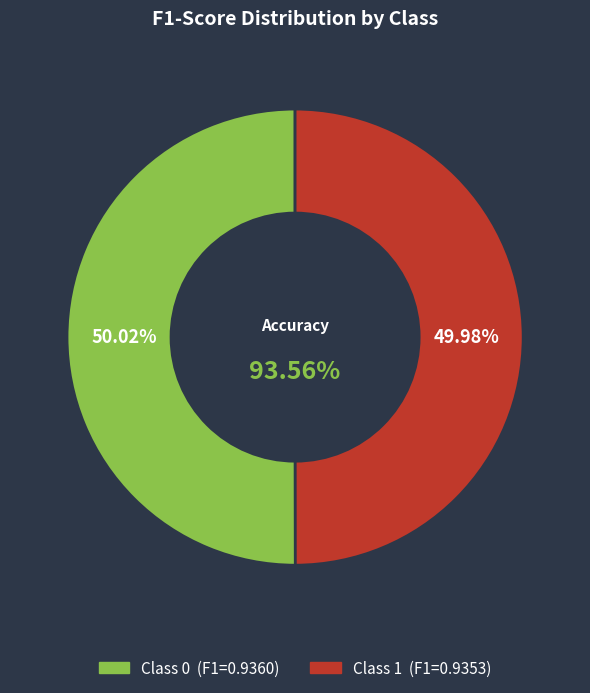

Is it true that 1 is 50% of the pie?

True